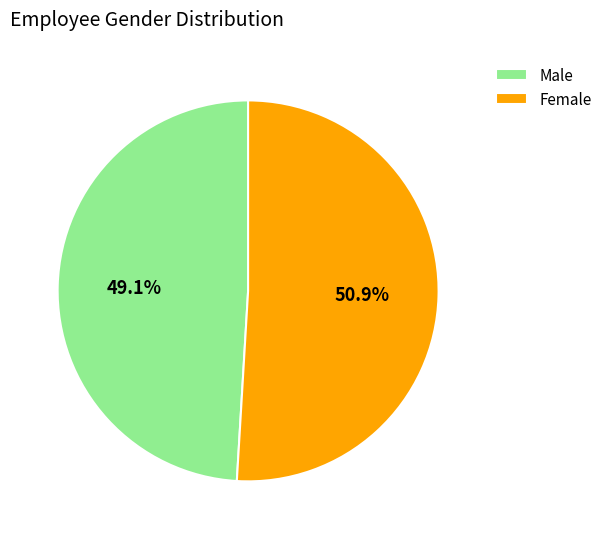

Which slice is the largest?

Female